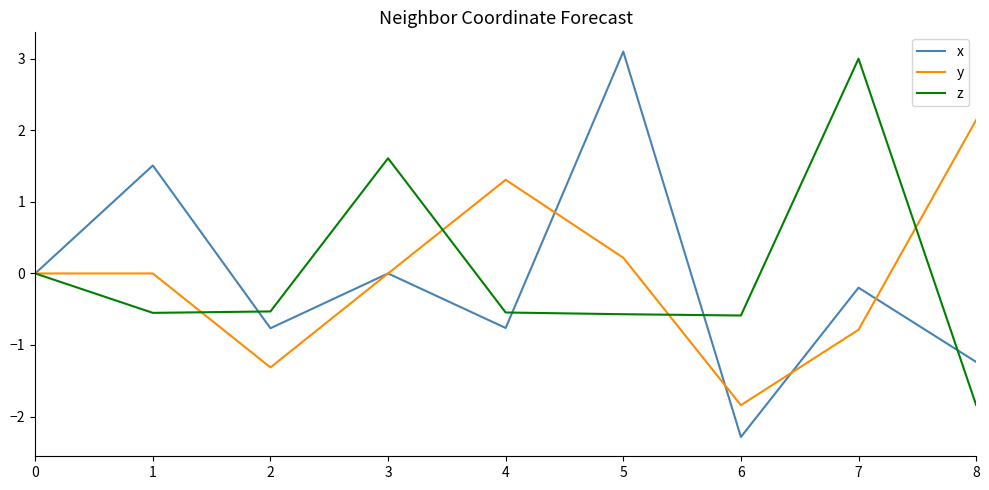

List the series in order of their peak value, highest first.

x, z, y